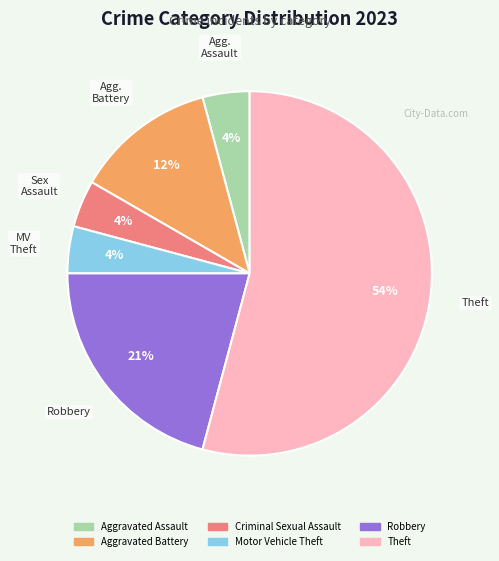

Is there a majority slice in this chart?

Yes